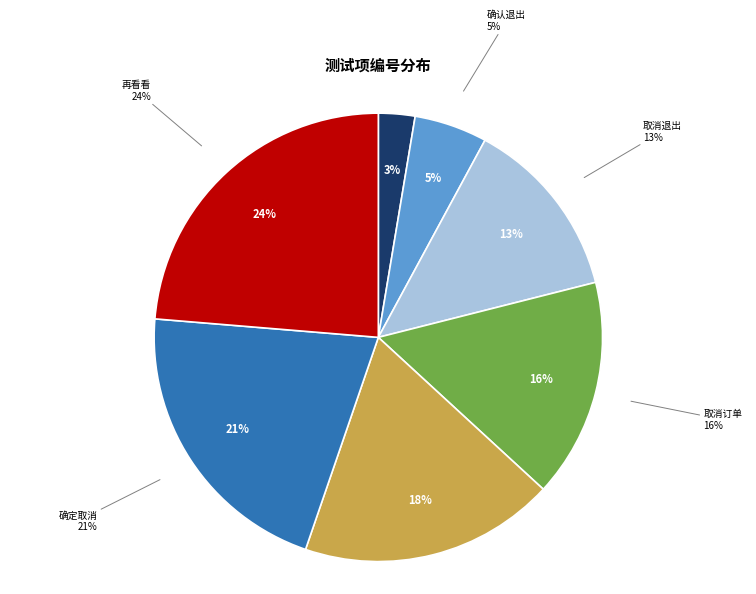

Which has a higher value, （接6）再看看 or 在确认付款界面选择返回，点击取消?

（接6）再看看